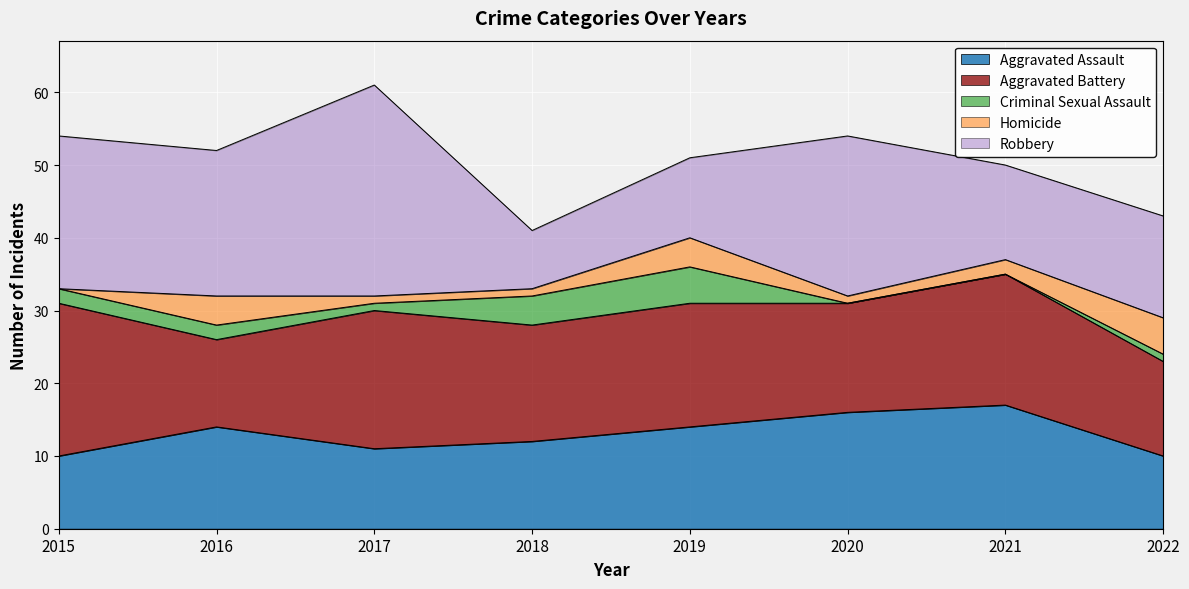

Count the Criminal Sexual Assault values in the range 1 to 4.

5